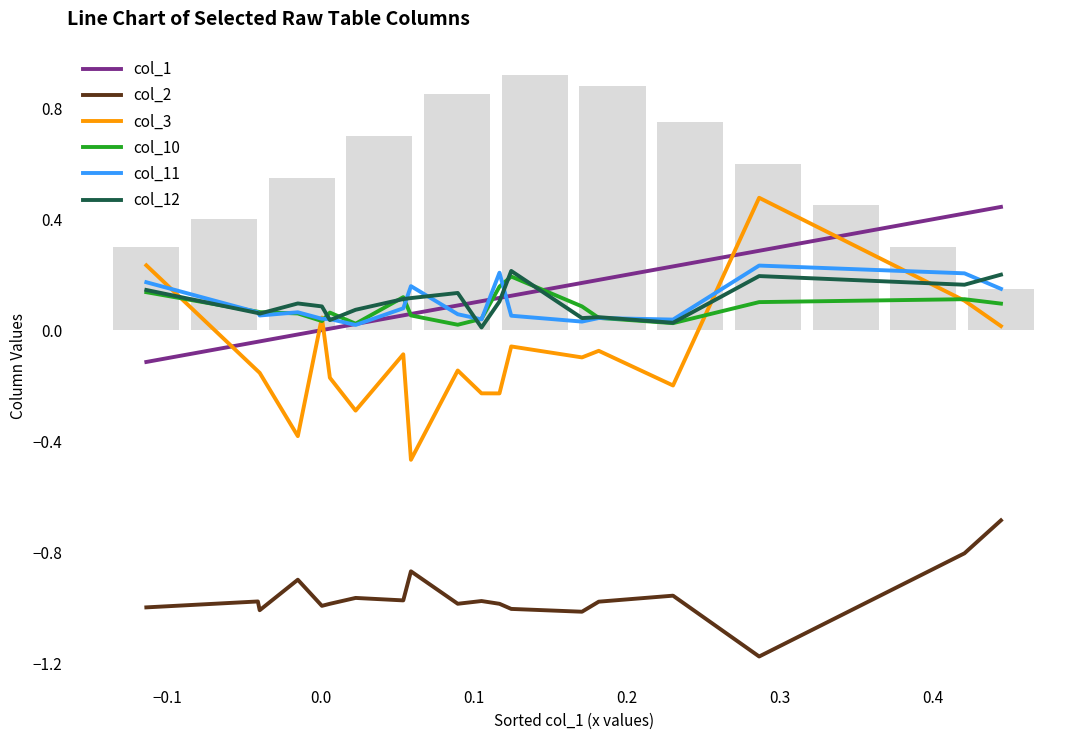

What is the average value of the col_1 series?

0.1